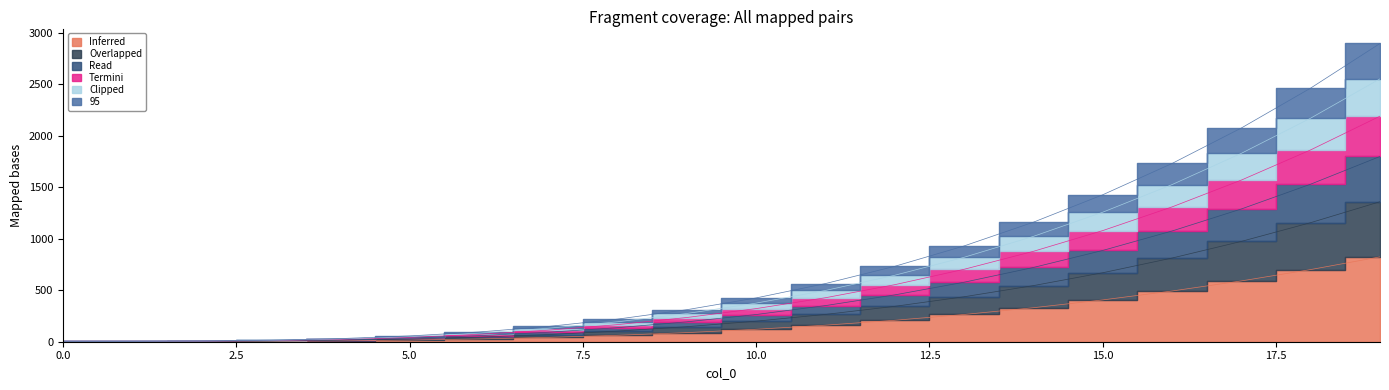

Which series changed the most between 5 and 6?

95